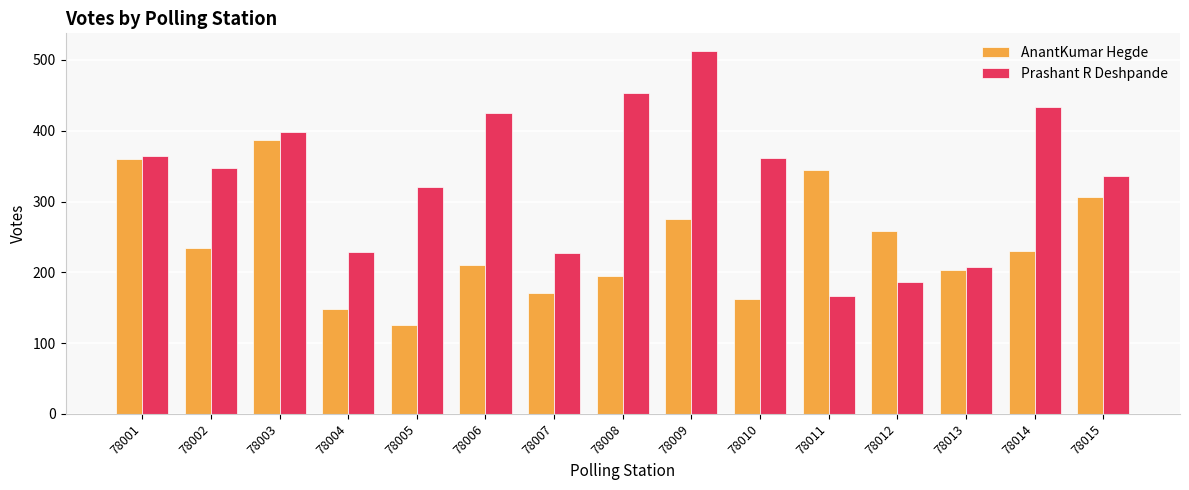

Are the bars horizontal?

No